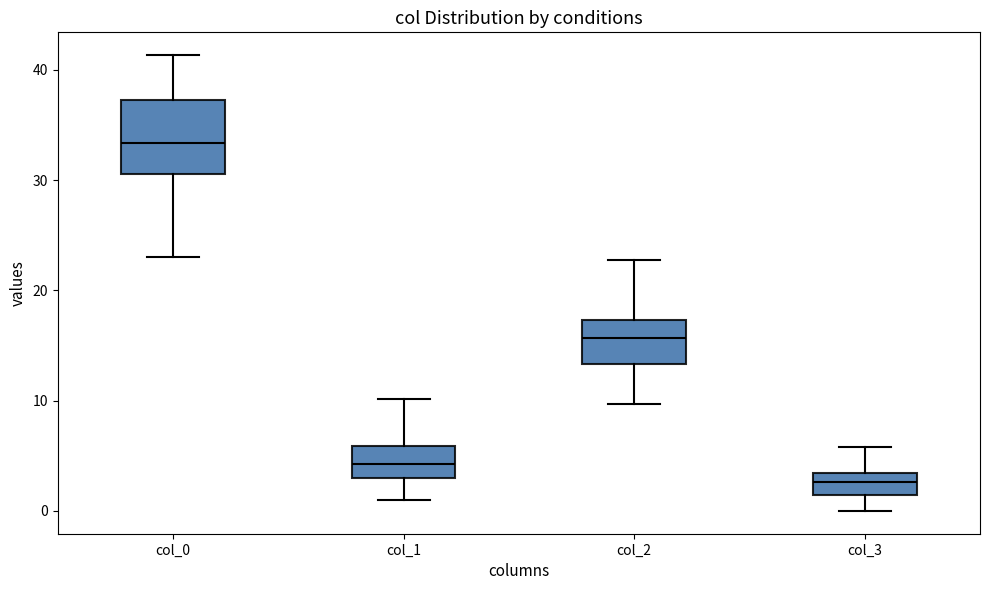

Which box is the tallest, from its lower edge to its upper edge?

col_0